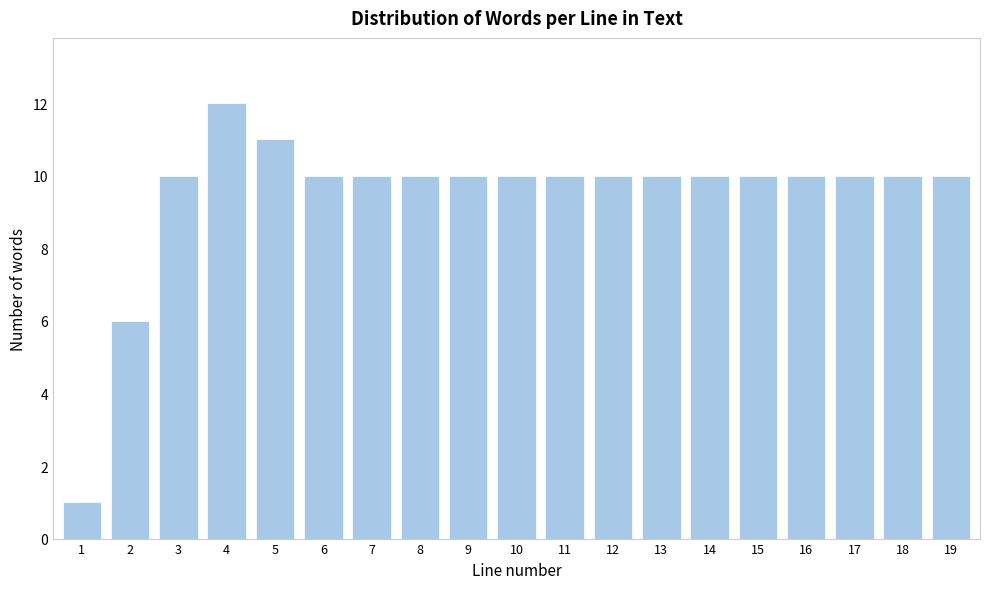

Reading left to right, what are all the values shown in this chart?

1	6	10	12	11	10	10	10	10	10	10	10	10	10	10	10	10	10	10